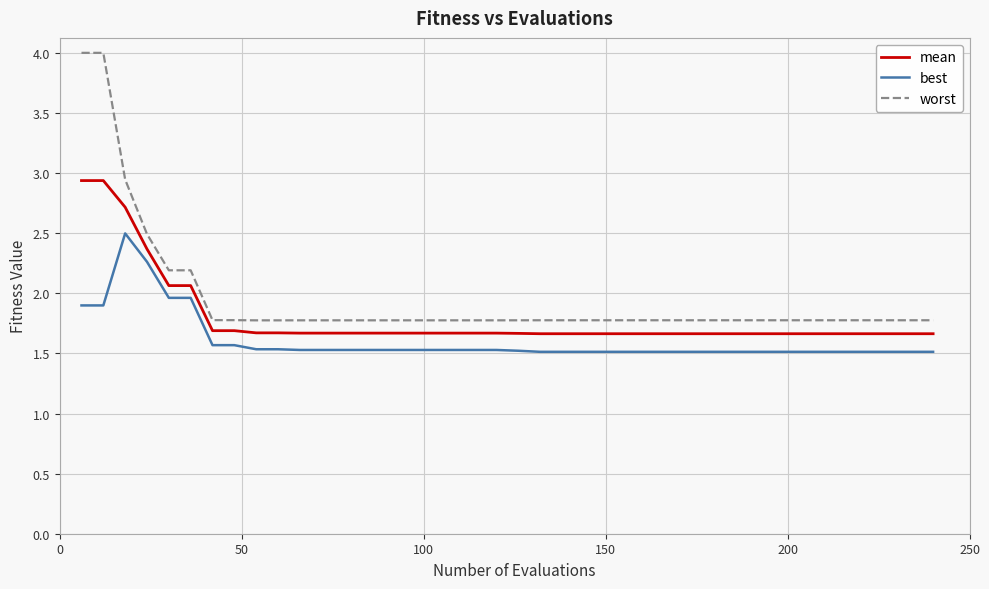

Which series has the widest spread of values?

worst